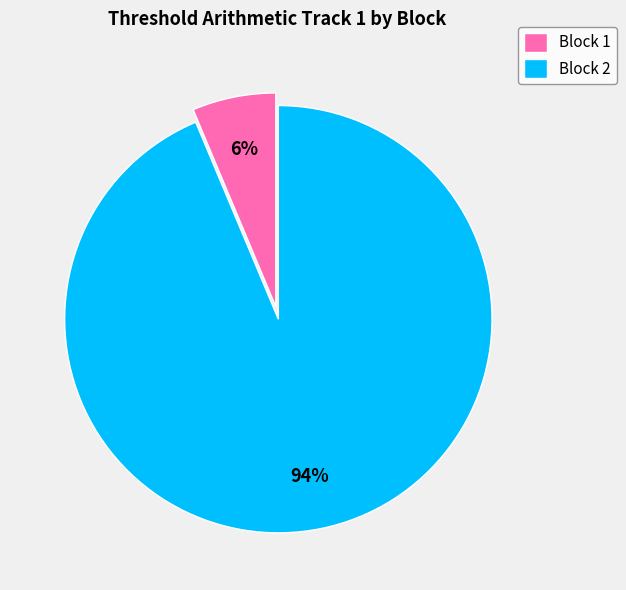

To the nearest percent, what is the average slice percentage?

50%